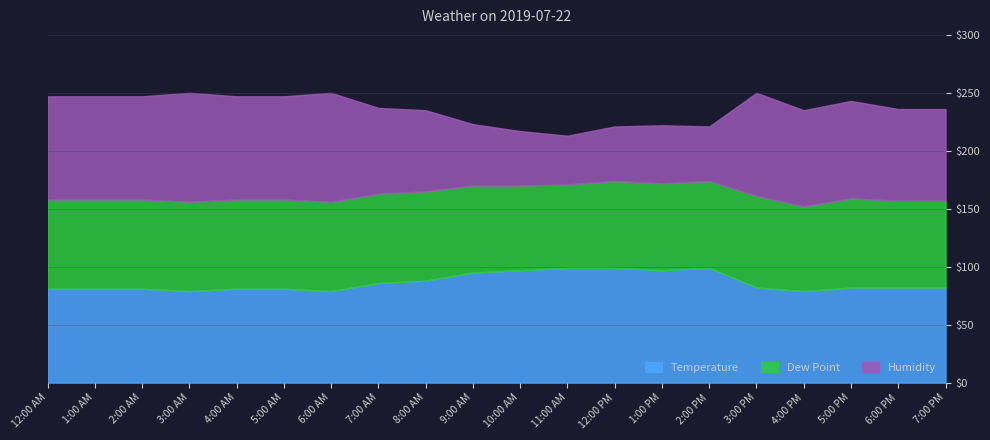

At which category does Dew Point reach its first local valley?

11:00 AM